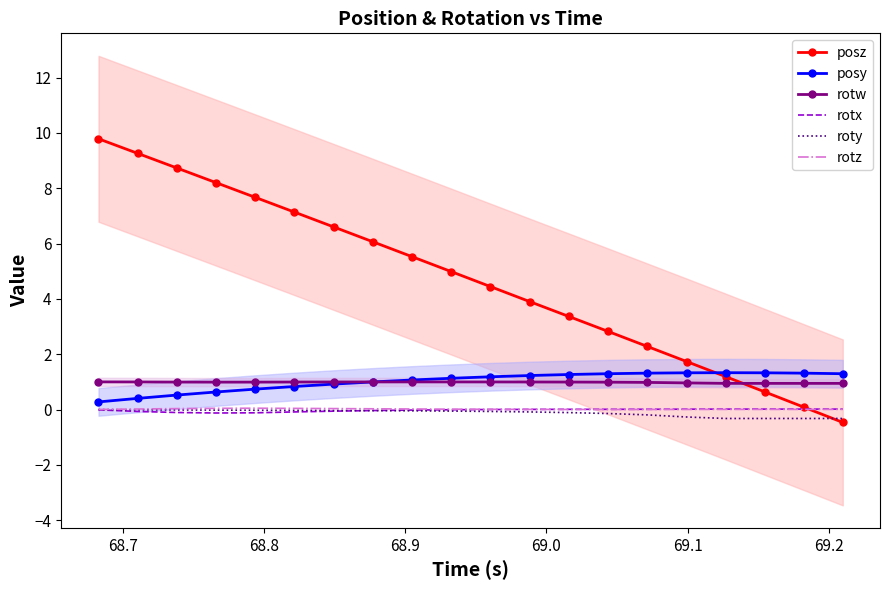

True or false: rotw and roty intersect in this chart.

False